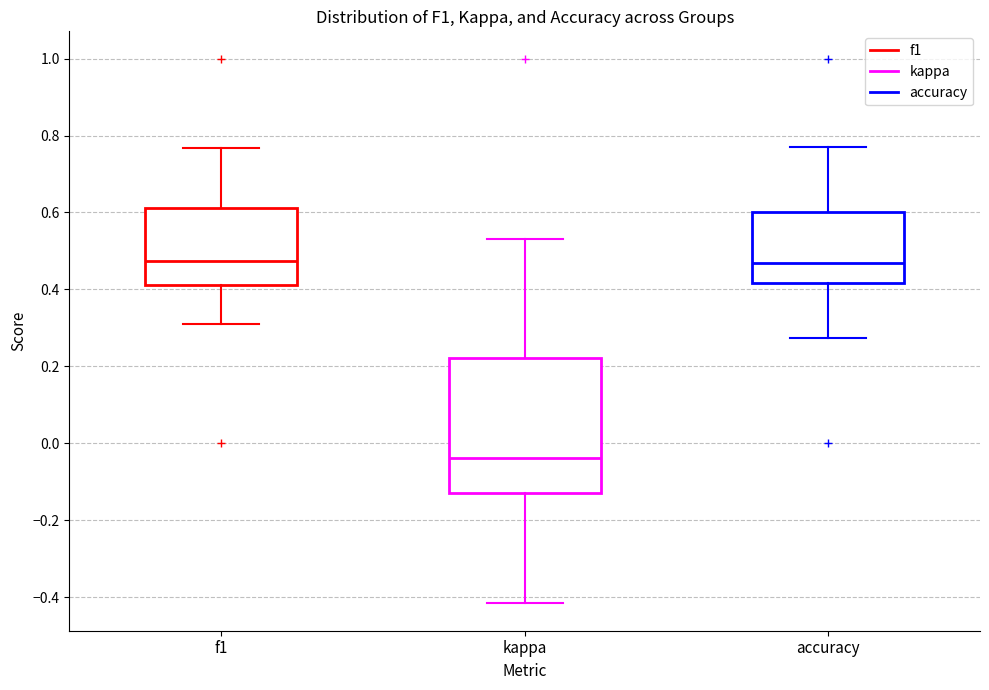

Where is the upper edge of the box for f1 on the y-axis? The values are not printed on the chart, so give them approximately, as read against the axis.

0.62